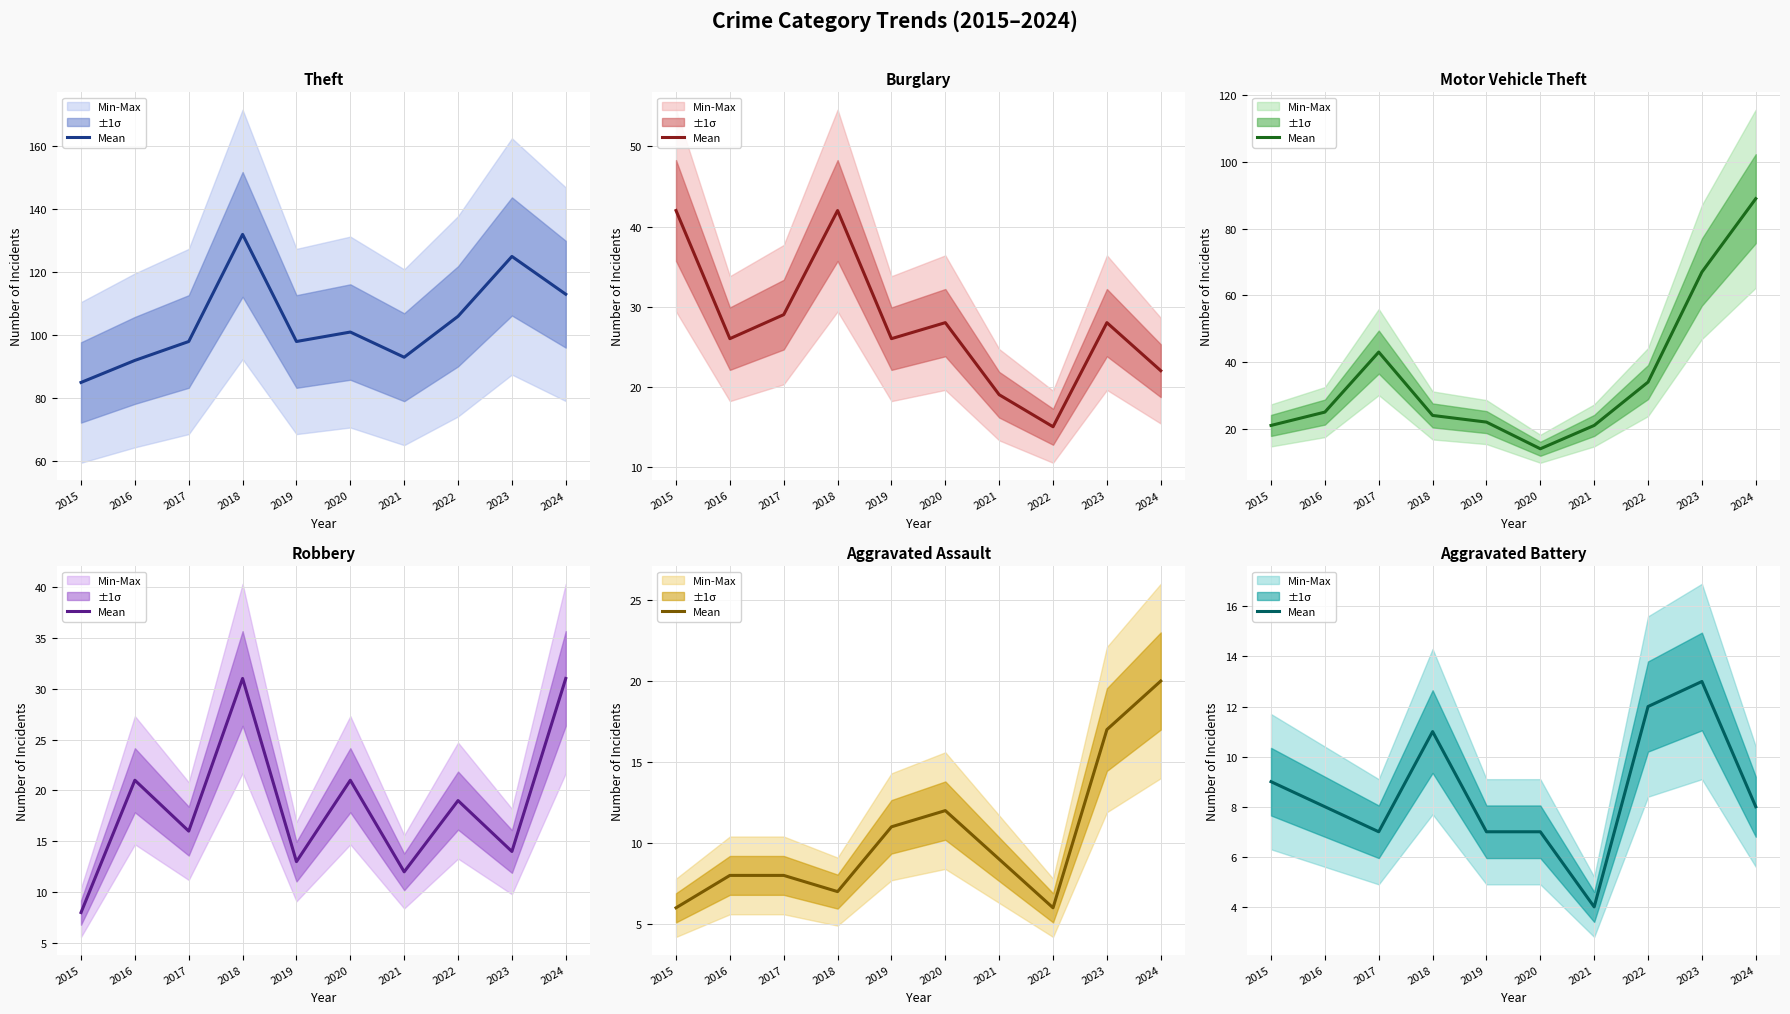

What is the difference between the maximum and second lowest values?

6